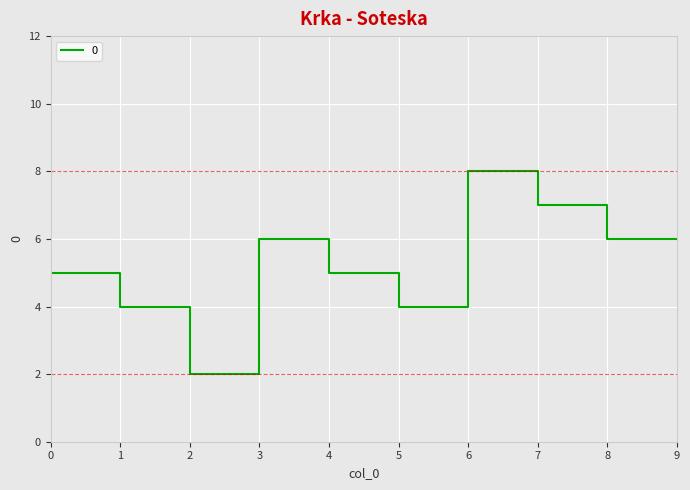

What is the smallest value displayed?

2